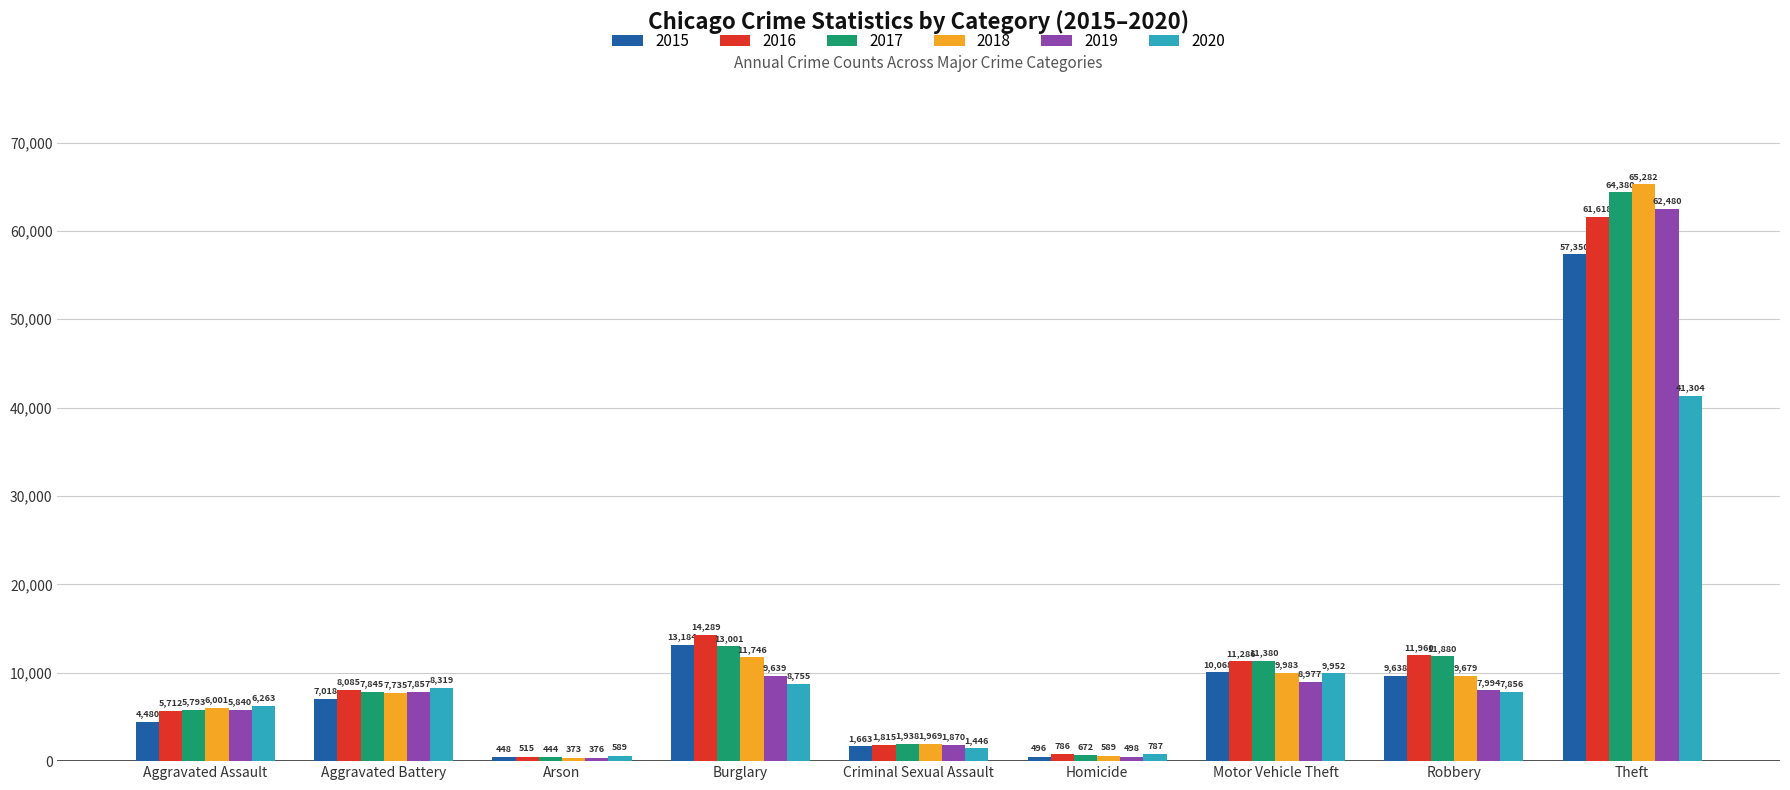

The value of 2020 at Aggravated Battery is 13397. True or false?

False